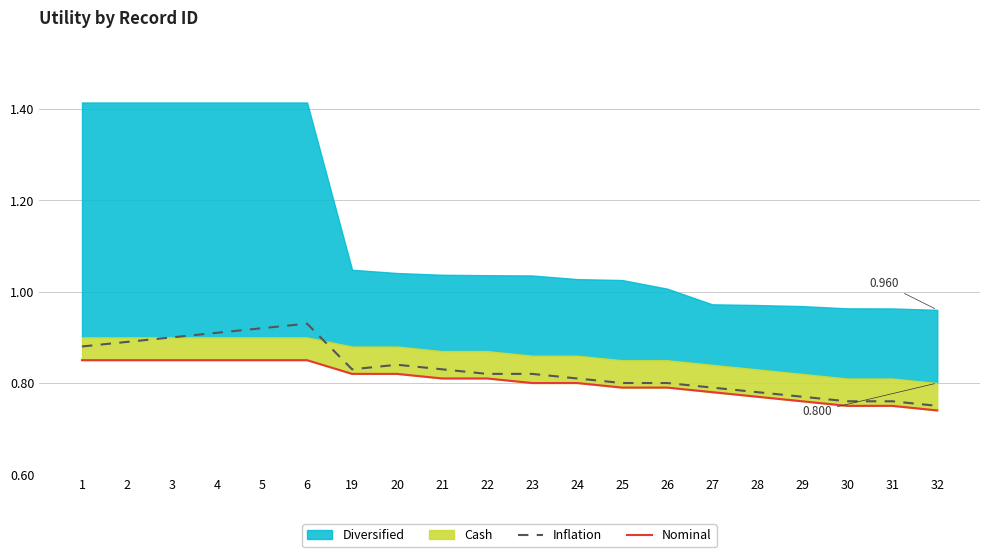

What is the sum of all Nominal values?

16.1